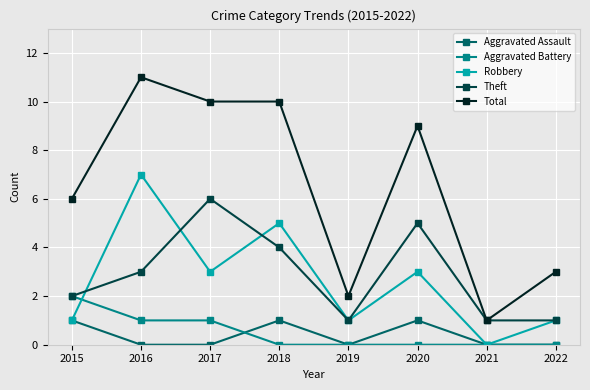

Reading left to right, list all the values displayed in this chart.

Aggravated Assault: 2015=1	2016=0	2017=0	2018=1	2019=0	2020=1	2021=0	2022=0
Aggravated Battery: 2015=2	2016=1	2017=1	2018=0	2019=0	2020=0	2021=0	2022=0
Robbery: 2015=1	2016=7	2017=3	2018=5	2019=1	2020=3	2021=0	2022=1
Theft: 2015=2	2016=3	2017=6	2018=4	2019=1	2020=5	2021=1	2022=1
Total: 2015=6	2016=11	2017=10	2018=10	2019=2	2020=9	2021=1	2022=3